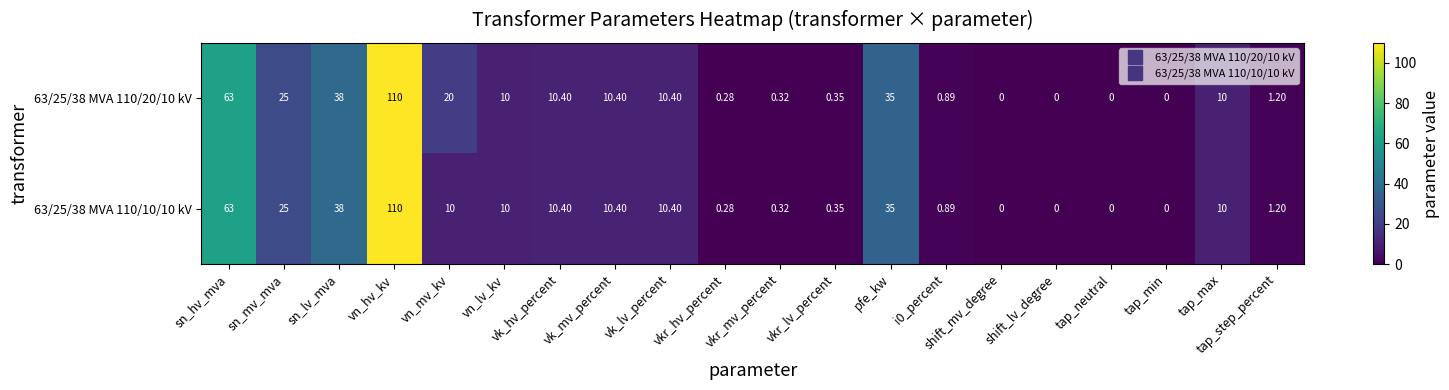

At which category is the sum across all series the highest?

vn_hv_kv